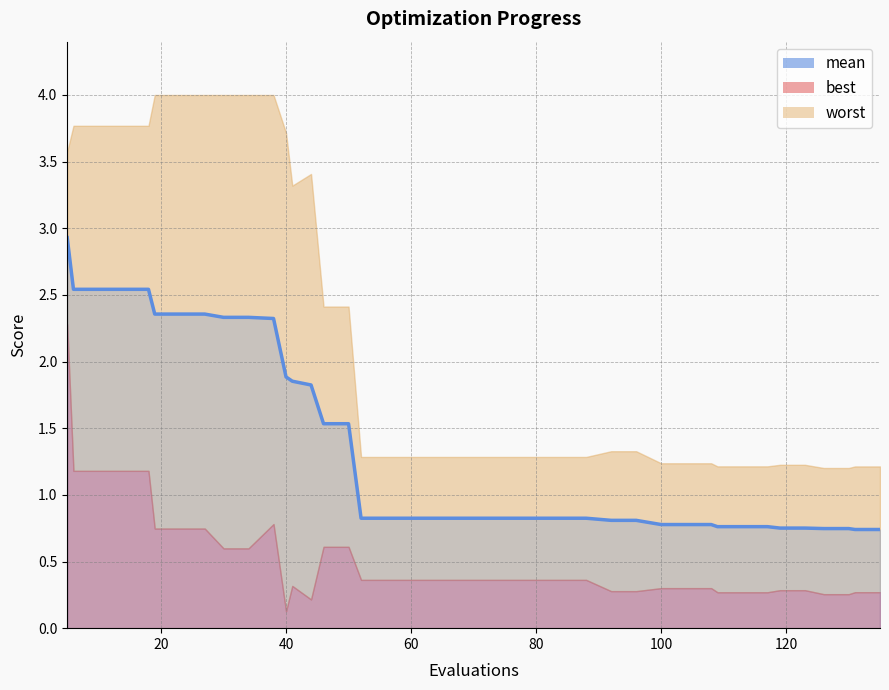

At 104, list the series in order from smallest to largest.

best, mean, worst